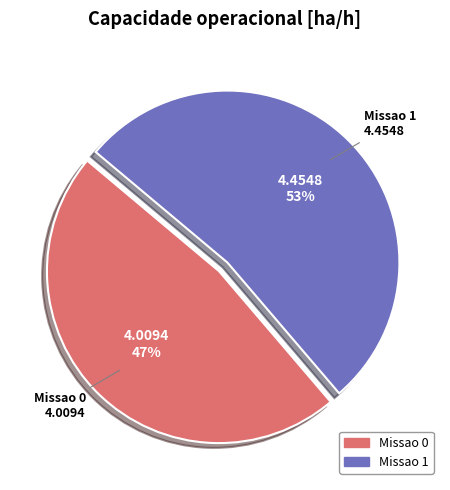

Is the sum of Missao 0 and Missao 1 greater than half?

Yes